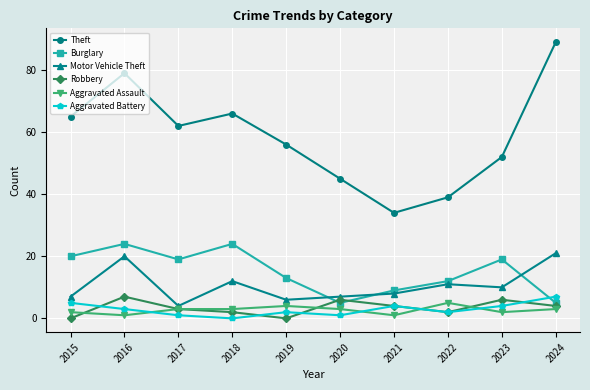

What is the difference between the highest and lowest values at 2015?

65